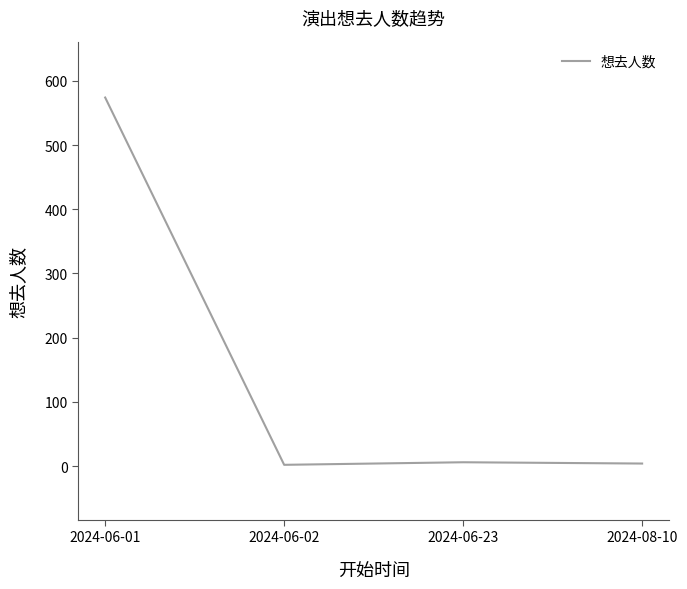

The value at 2024-06-01 is 378. True or false?

False